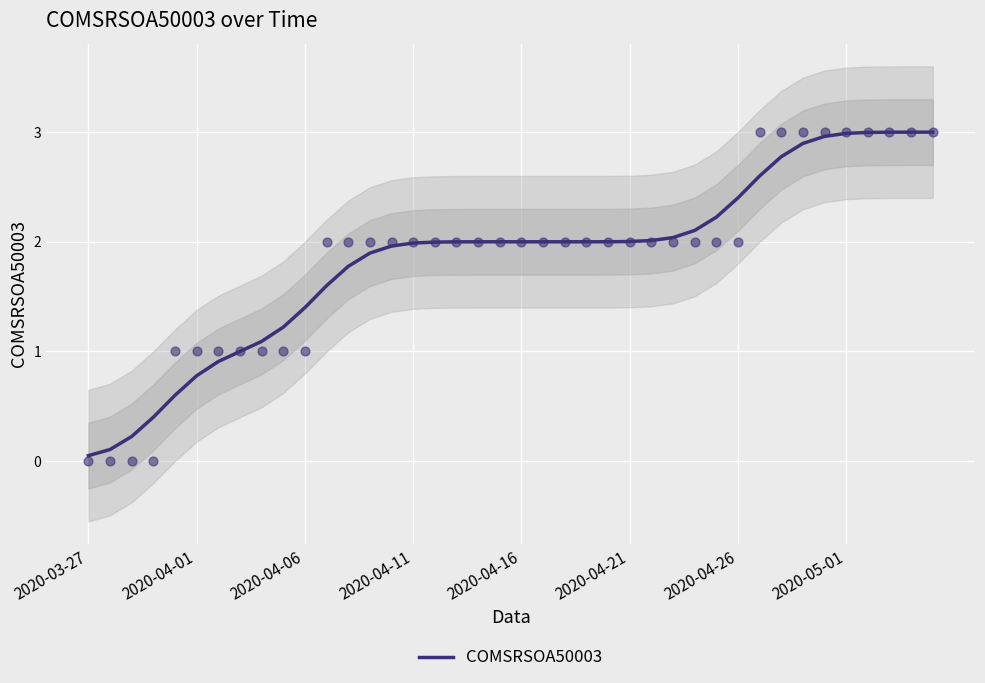

What is the change in value from 18 to 38?

+1.0